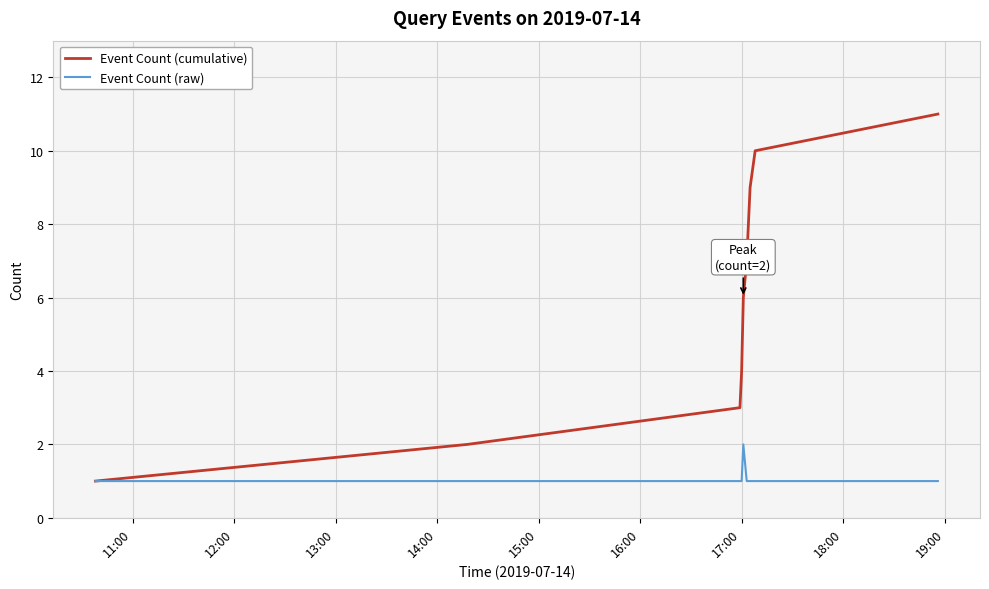

What is the average value of the Event Count (raw) series?

1